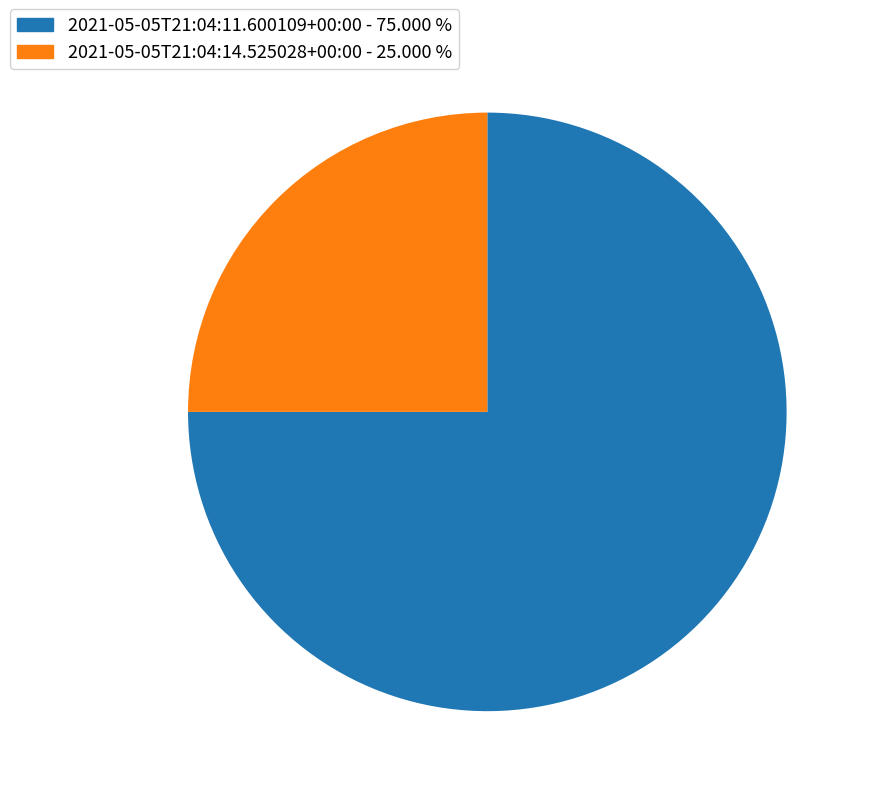

Combined, do 2021-05-05T21:04:11.600109+00:00 and 2021-05-05T21:04:14.525028+00:00 account for over 50%?

Yes